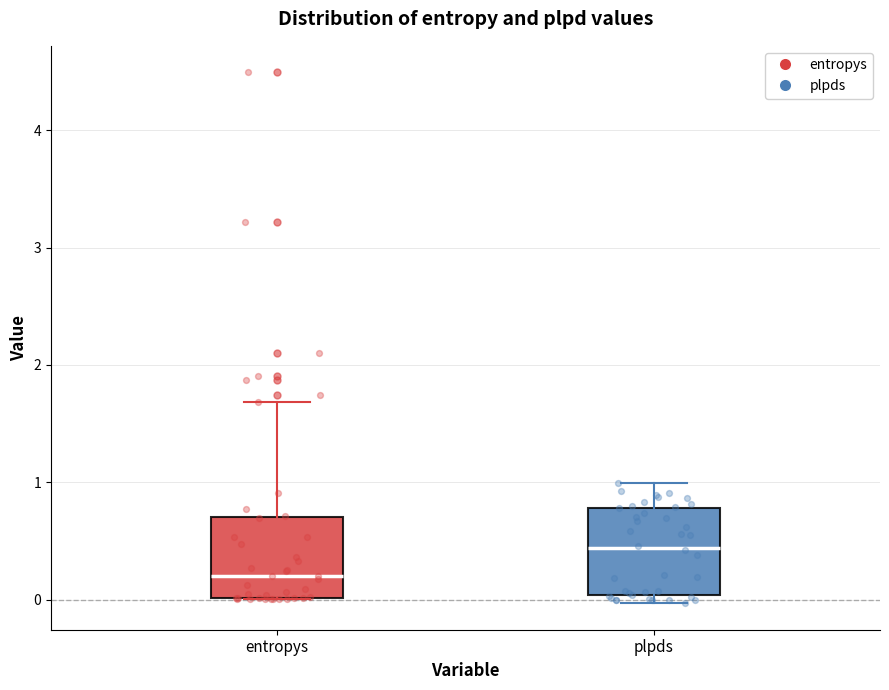

Reading left to right, transcribe this box plot: for each box, give where its median line is, the range the box spans, and where its two whiskers end, as read against the y-axis. The values are not printed on the chart, so give them approximately, as read against the axis.

entropys: median 0.2, box 0.0 to 0.7, whiskers 0.0 to 1.7
plpds: median 0.4, box 0.0 to 0.8, whiskers 0.0 (just below the box's lower edge) to 1.0